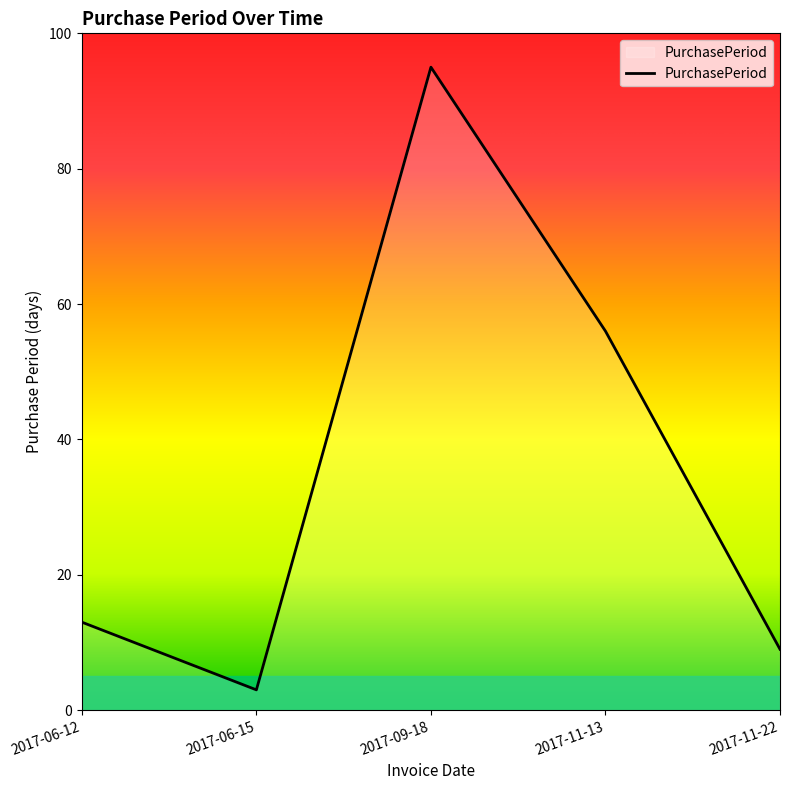

Where is the data nearest to the value 49?

2017-11-13